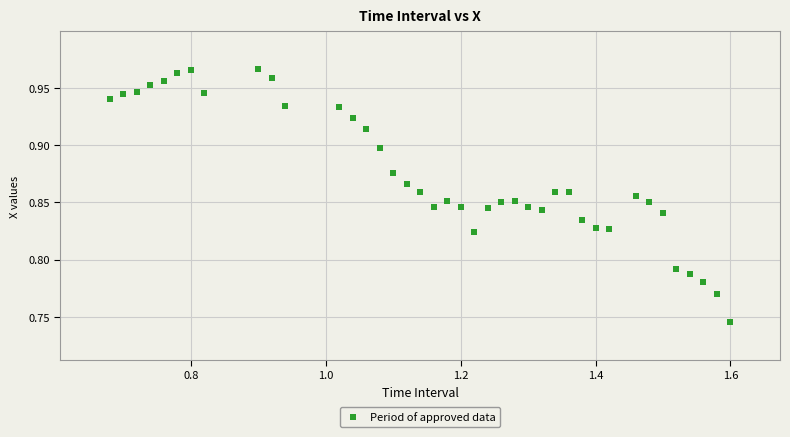

How many points are shown in the scatter plot?

40